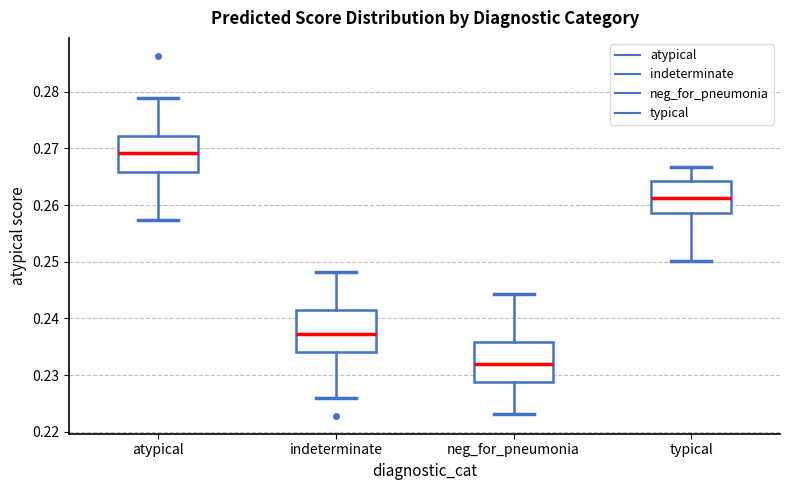

Reading left to right, transcribe this box plot: for each box, give where its median line is, the range the box spans, and where its two whiskers end, as read against the y-axis. The values are not printed on the chart, so give them approximately, as read against the axis.

atypical: median 0.269, box 0.266 to 0.272, whiskers 0.257 to 0.279
indeterminate: median 0.237, box 0.234 to 0.241, whiskers 0.226 to 0.248
neg_for_pneumonia: median 0.232, box 0.229 to 0.236, whiskers 0.223 to 0.244
typical: median 0.261, box 0.259 to 0.264, whiskers 0.250 to 0.267